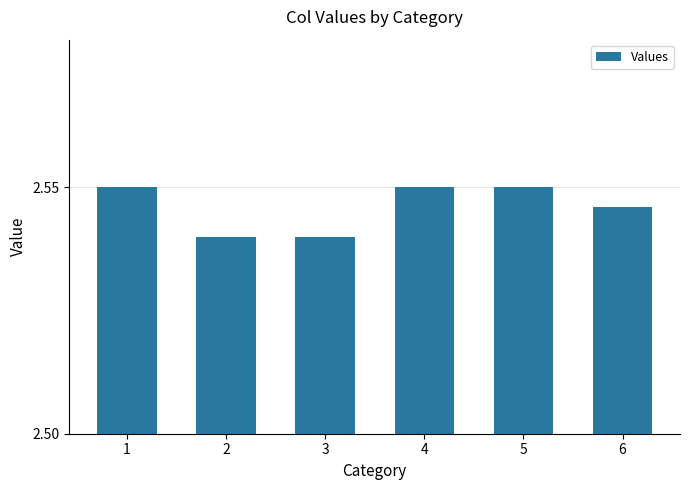

Approximately how many times larger is the value at 3 compared to 6?

1.0